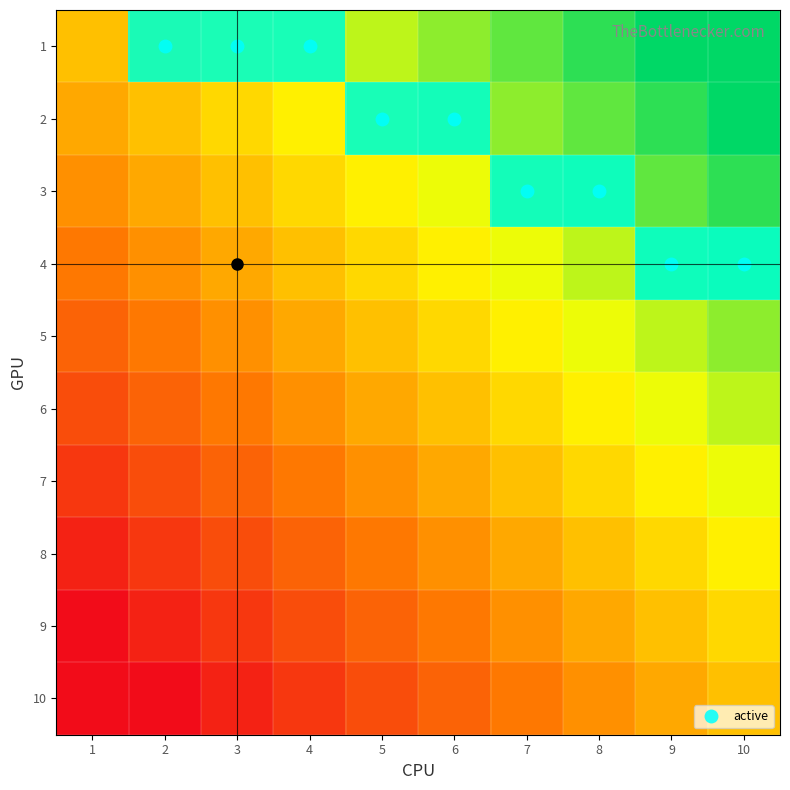

List the labels in order of 10 value, largest first.

1, 2, 3, 4, 5, 6, 7, 8, 9, 10